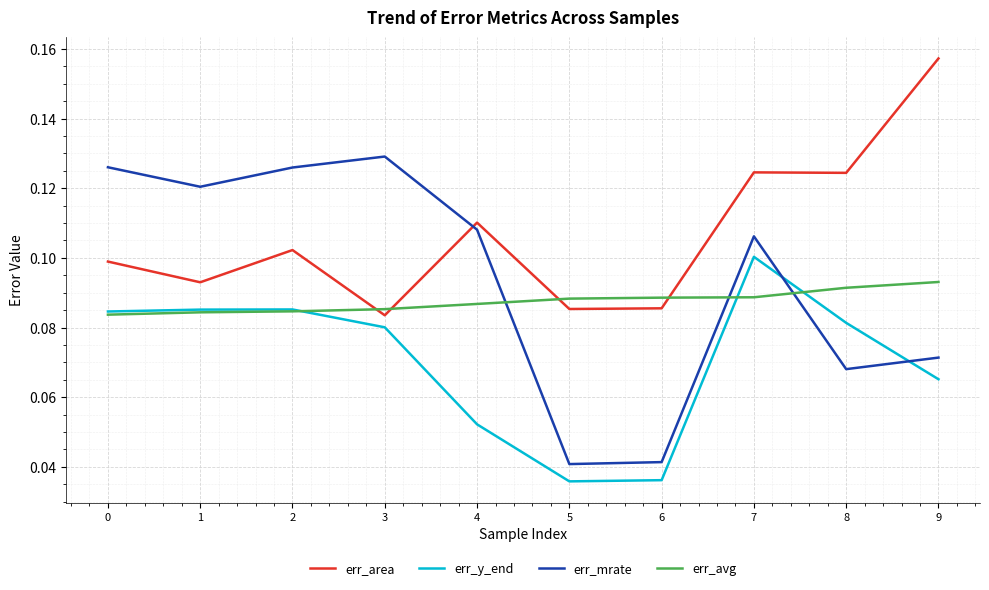

In err_mrate, how many points are lower than both neighbors (excluding endpoints)?

3